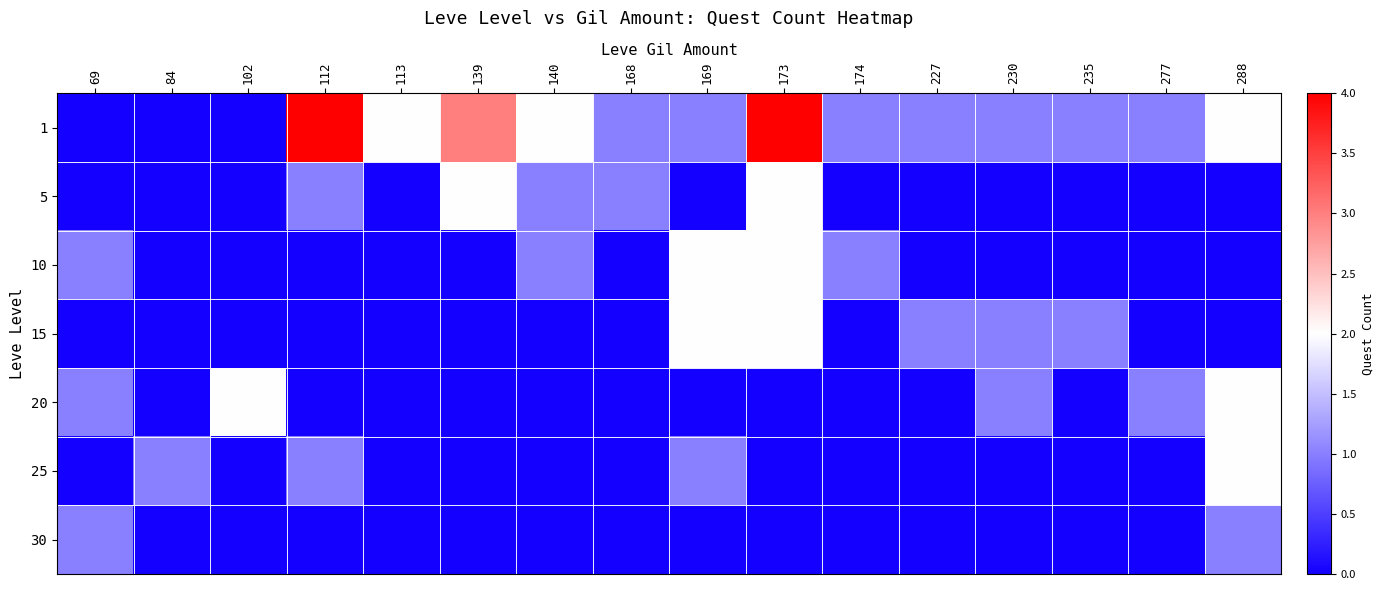

What is the total value across all series at 230?

3